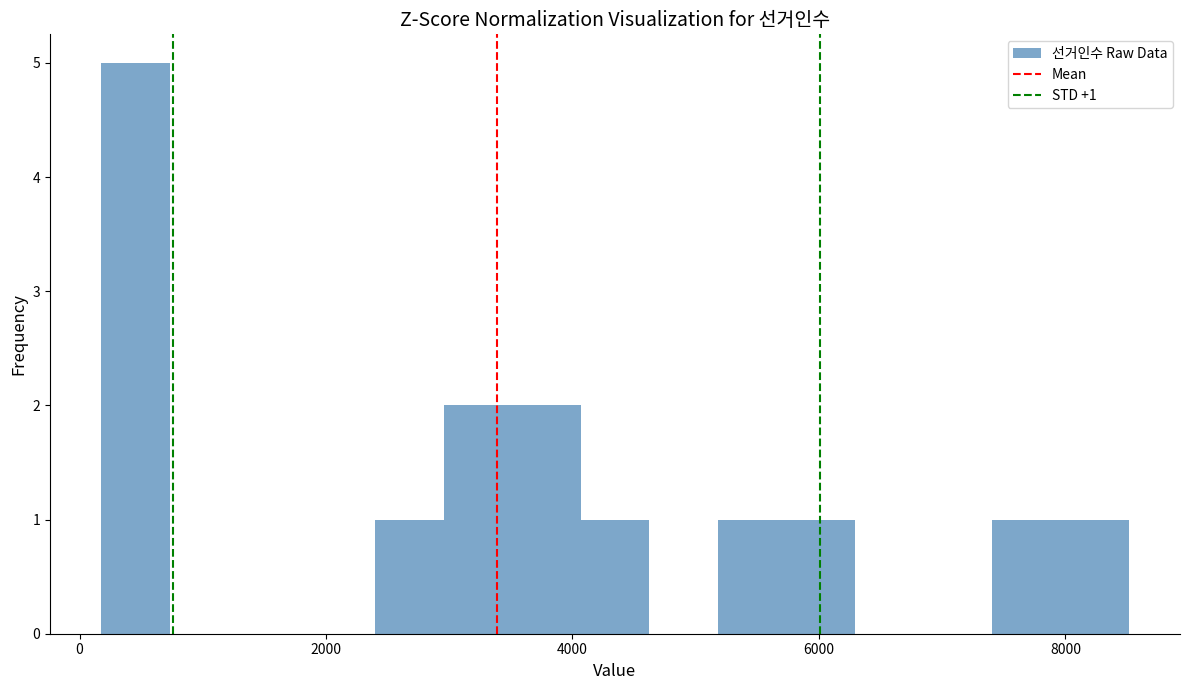

Around what value on the x-axis is the tallest bar? Give the approximate position of its centre, as read against the axis.

400